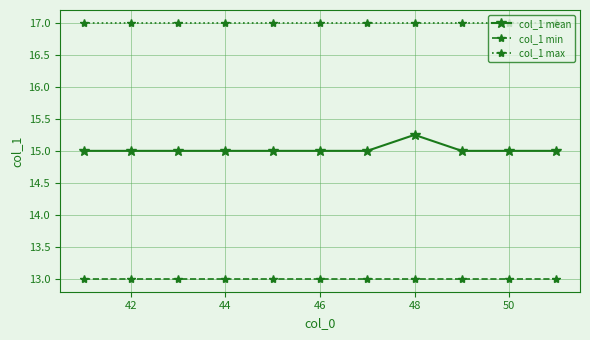

True or false: col_1 min and col_1 max intersect in this chart.

False